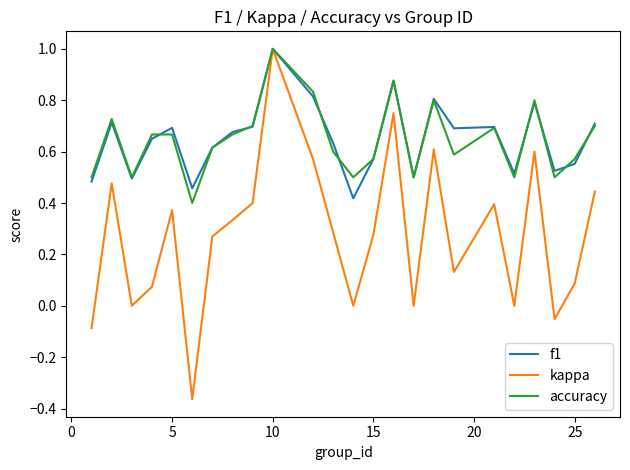

Which series has the largest range (max minus min)?

kappa